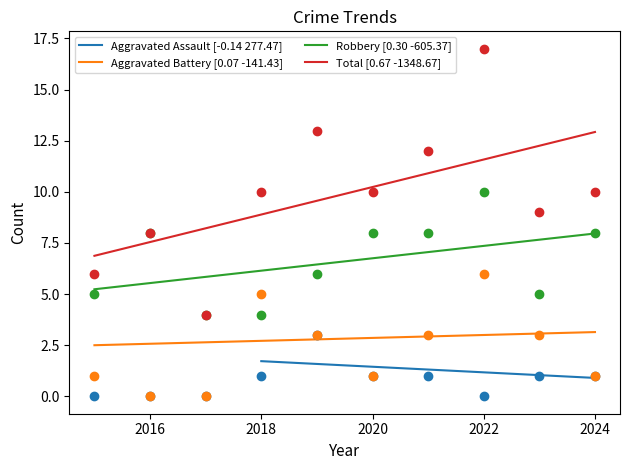

Which series reaches the minimum Y coordinate?

Aggravated Assault